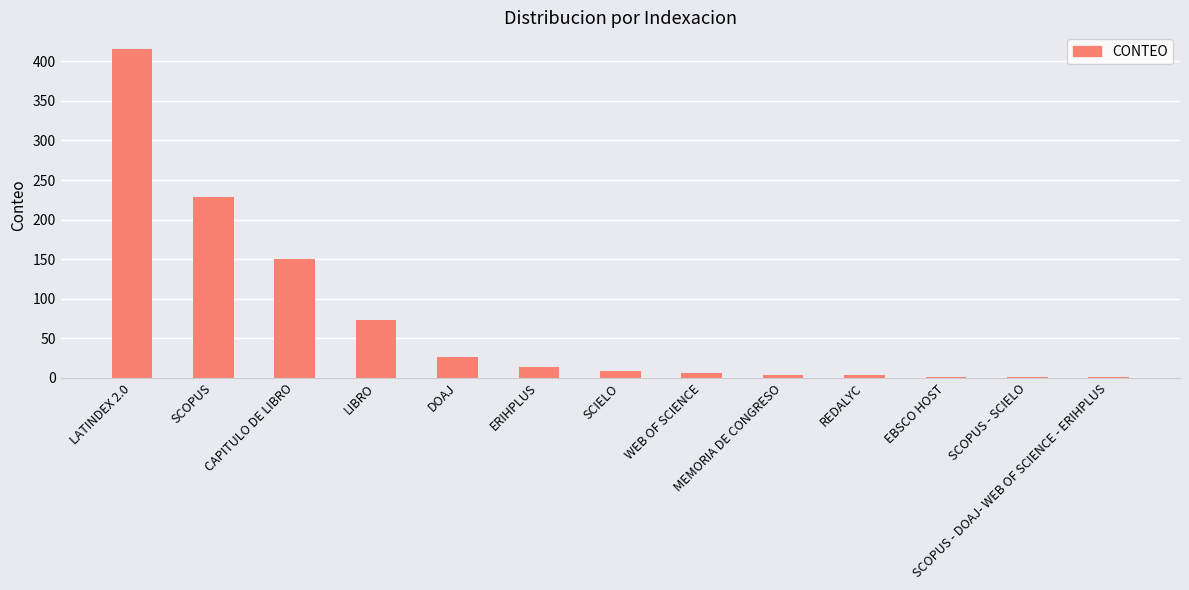

At which category does the chart reach its peak across all series?

LATINDEX 2.0